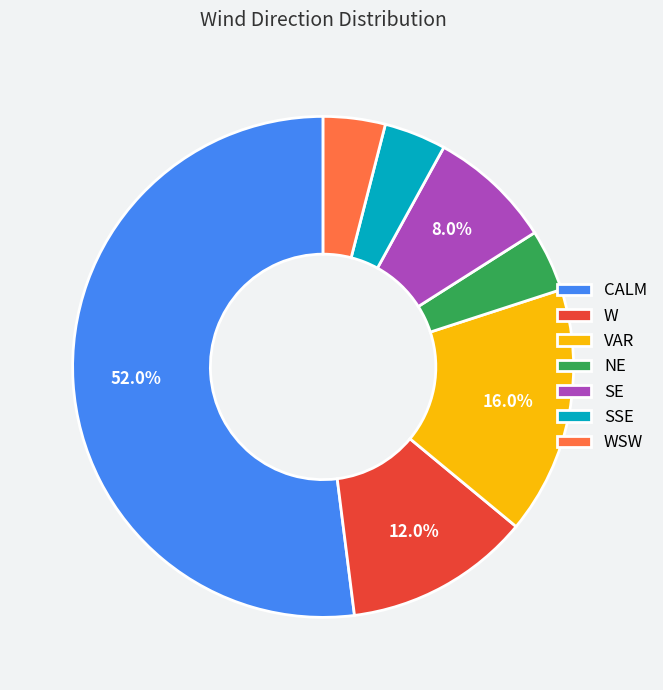

Is it true that VAR is 6% of the pie?

False